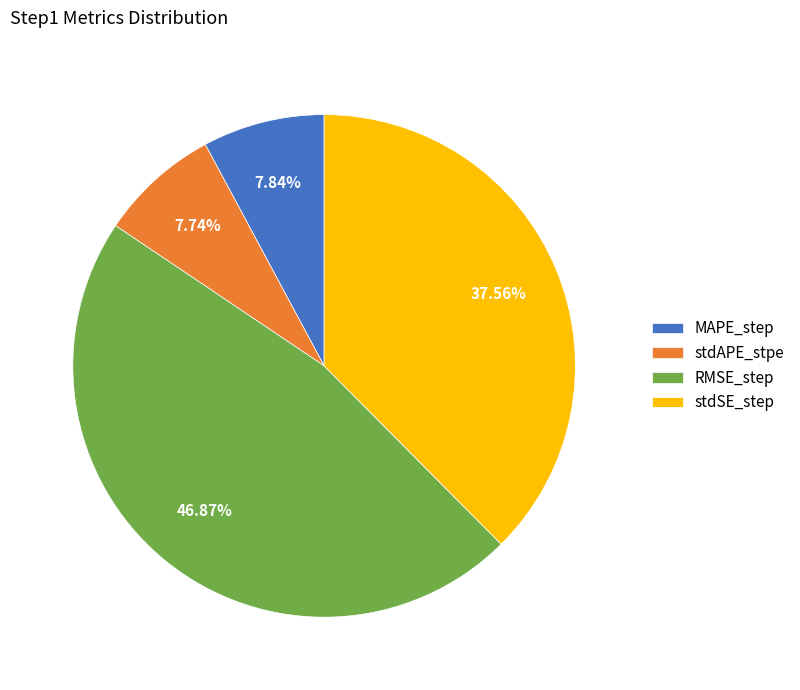

What percentage is the stdAPE_stpe slice, to the nearest percent?

8%